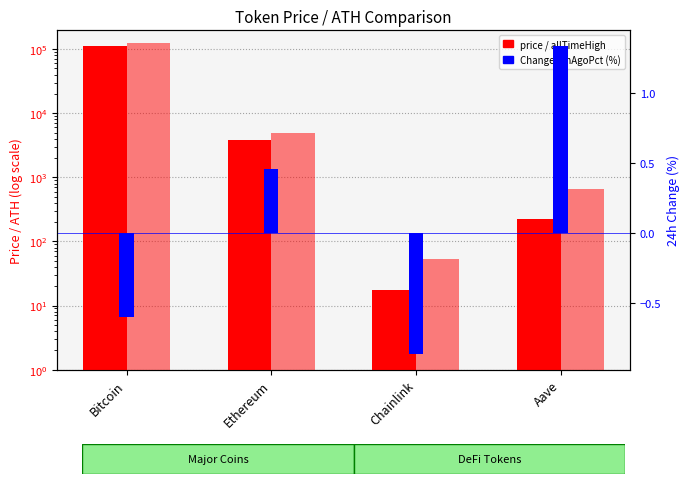

Does the chart contain stacked bars?

No